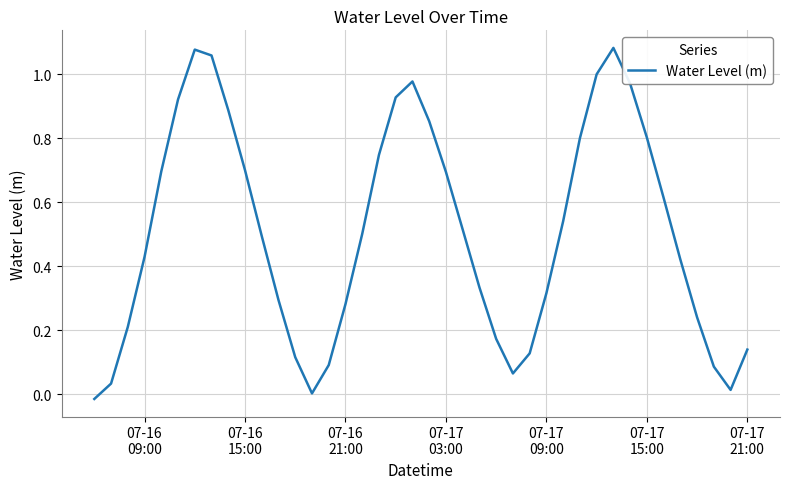

Does the chart display data point markers on the line(s)?

No